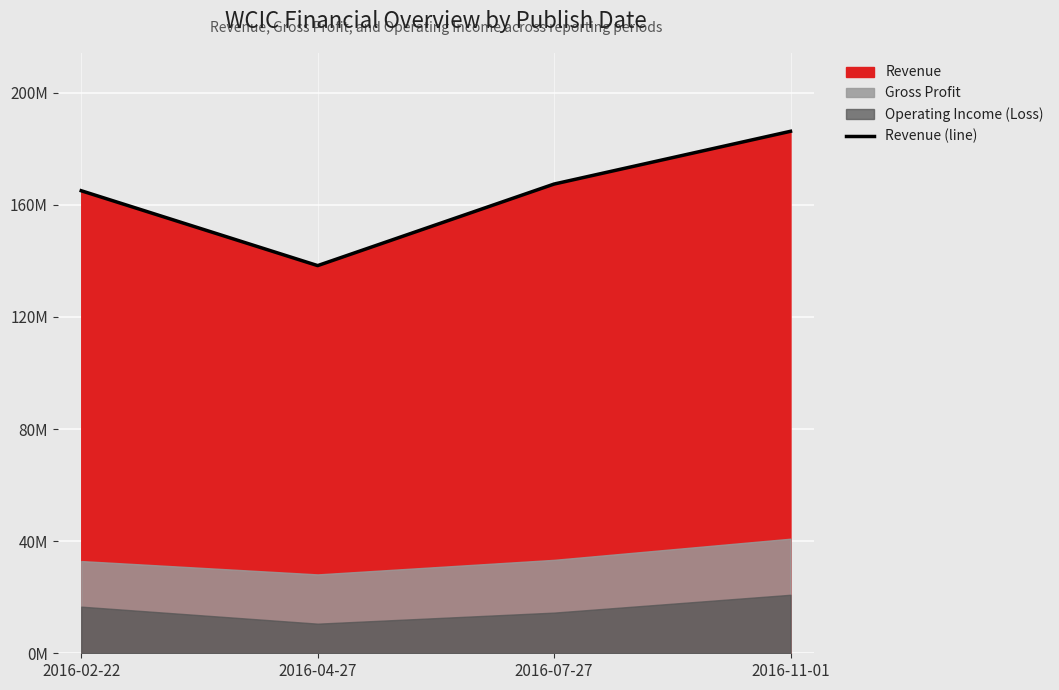

What is the difference between the second highest and second lowest values?

2387000